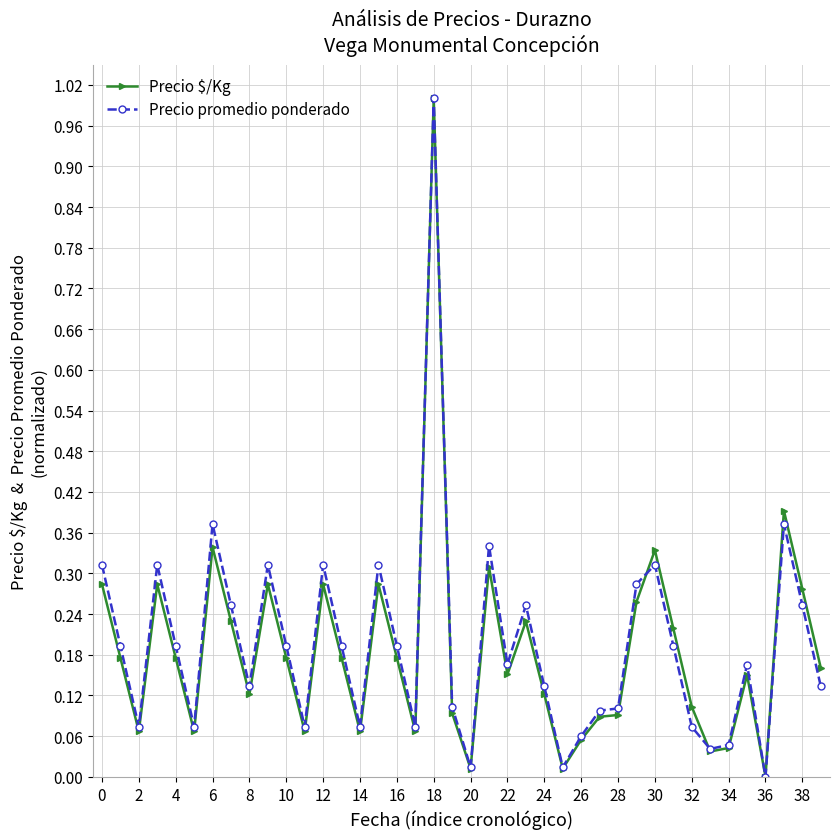

True or false: Precio promedio ponderado has more than 2 interior local peaks.

True